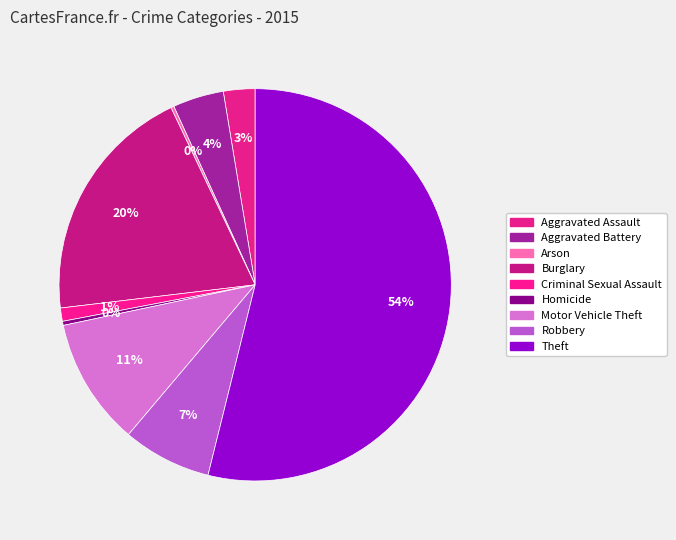

What is the total percentage of Arson and Robbery?

7.6%